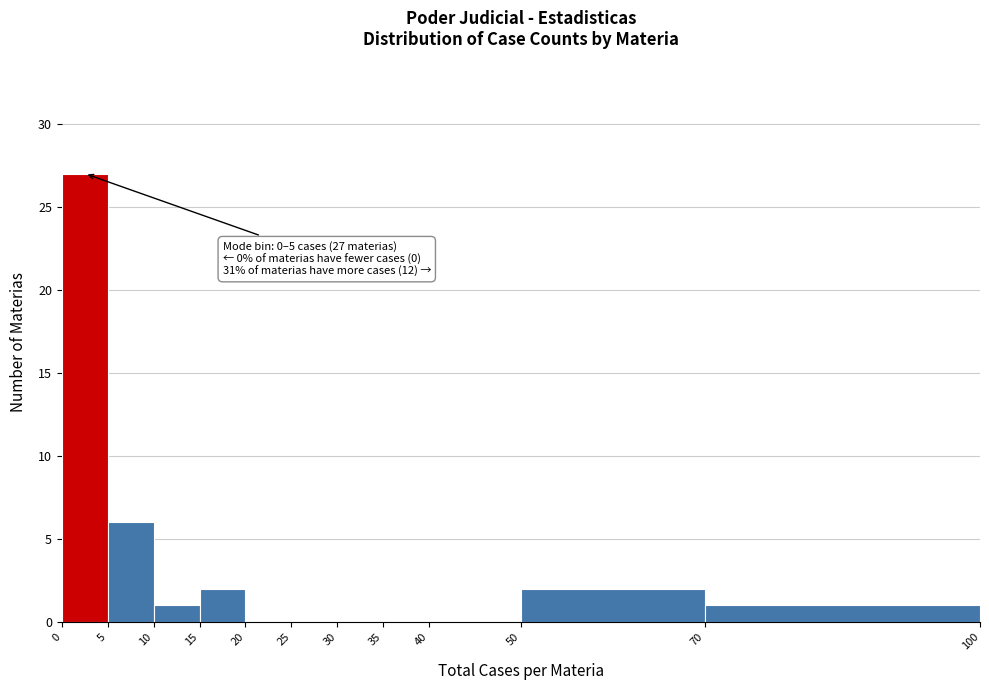

Over which range of the x-axis is the bar tallest?

0 to 5